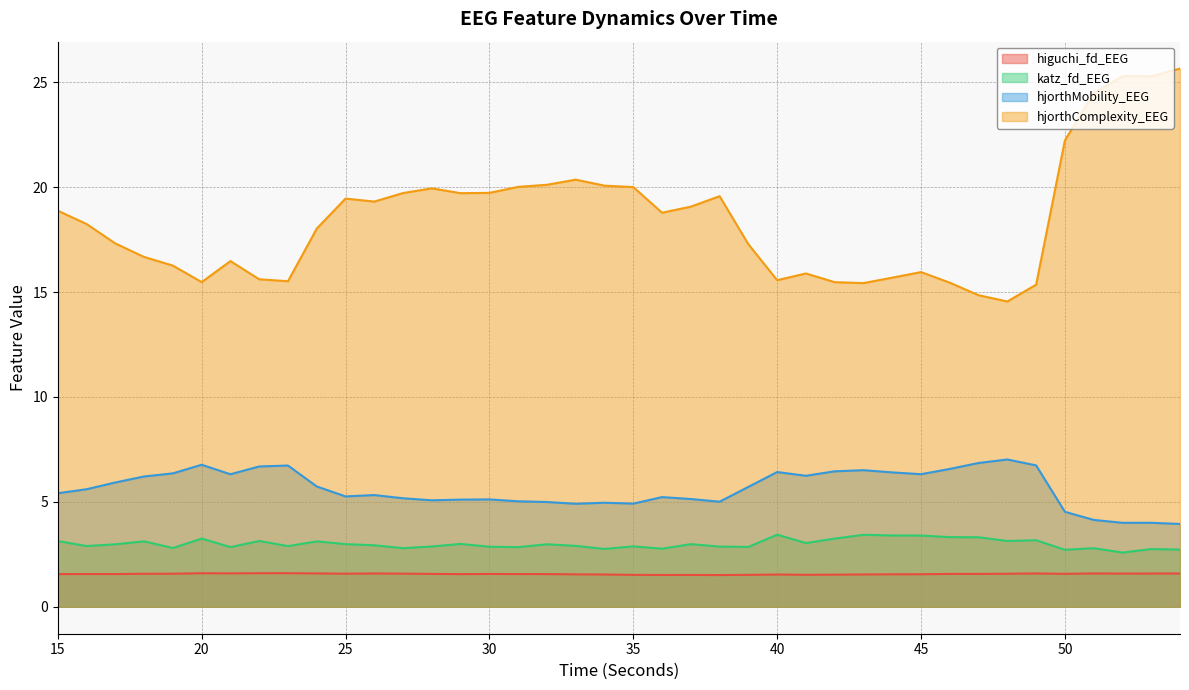

How many lines are shown in the chart?

4